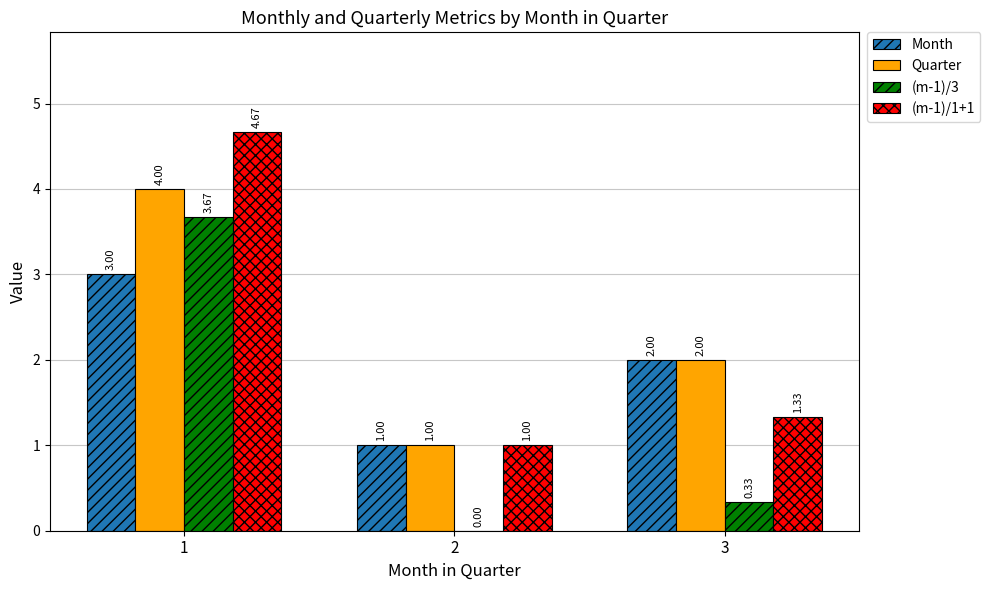

Is the value of Month at 3 greater than the value of (m-1)/3 at 3?

Yes